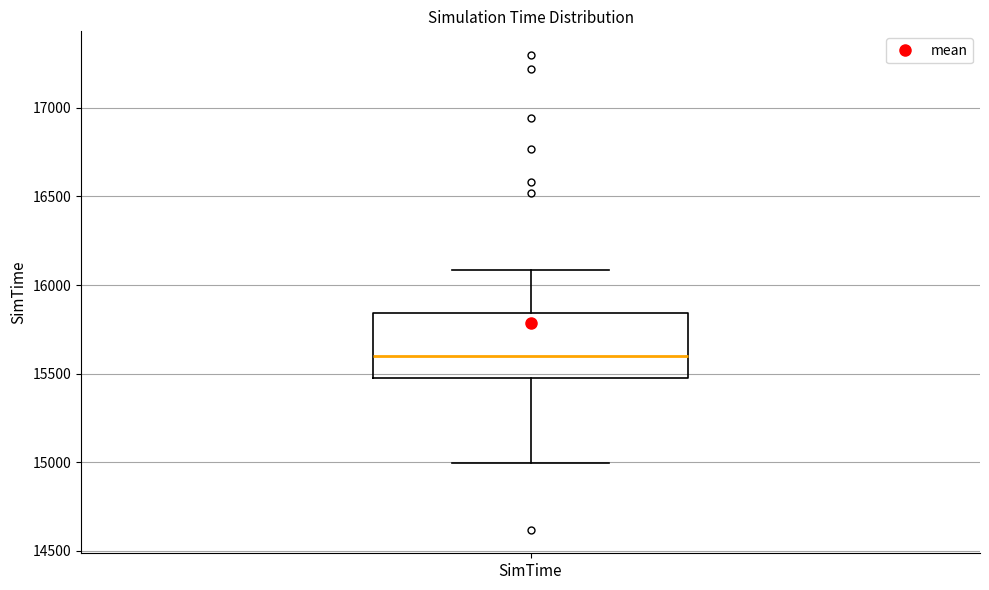

Transcribe this box plot: give where the median line is, the range the box spans, and where the two whiskers end, as read against the y-axis. The values are not printed on the chart, so give them approximately, as read against the axis.

median 15600, box 15450 to 15850, whiskers 15000 to 16100